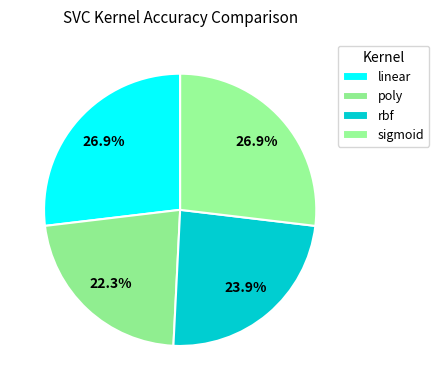

True or false: rbf accounts for 9% of the total.

False